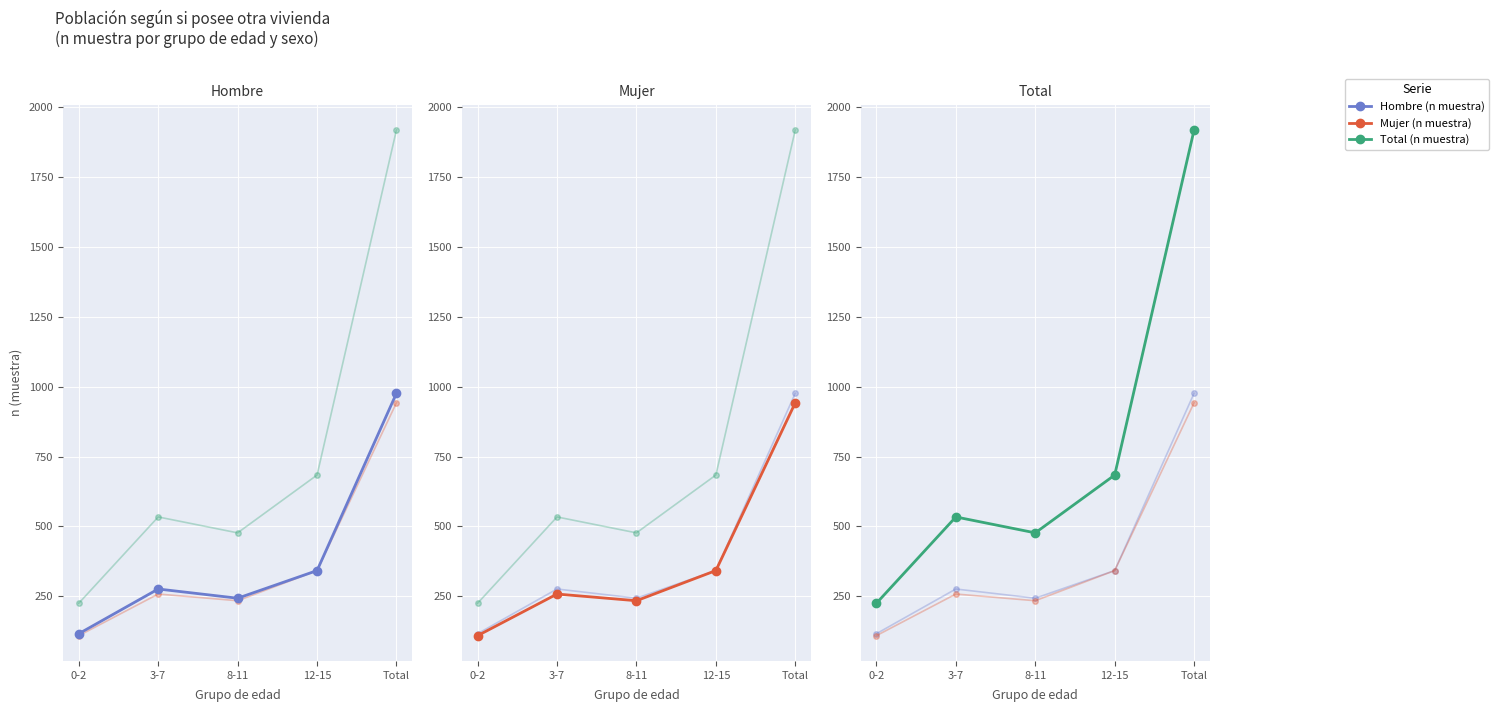

What is the spread (max minus min) of values at 12-15?

342